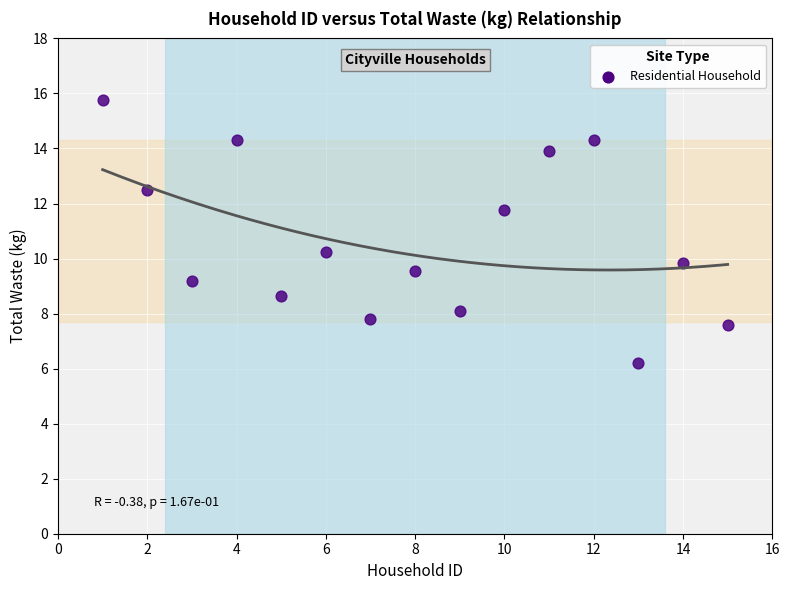

What is the range of X values (max minus min)?

14.0